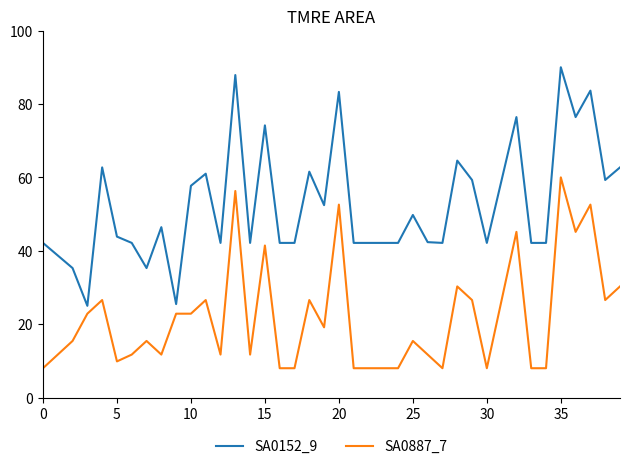

How many distinct data groups are displayed?

2